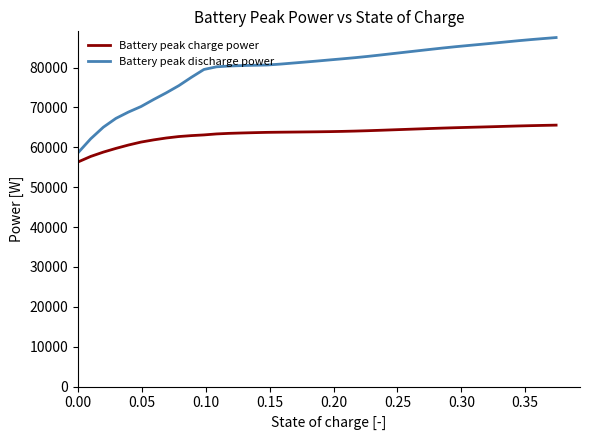

What is the minimum value shown in the chart?

56348.8